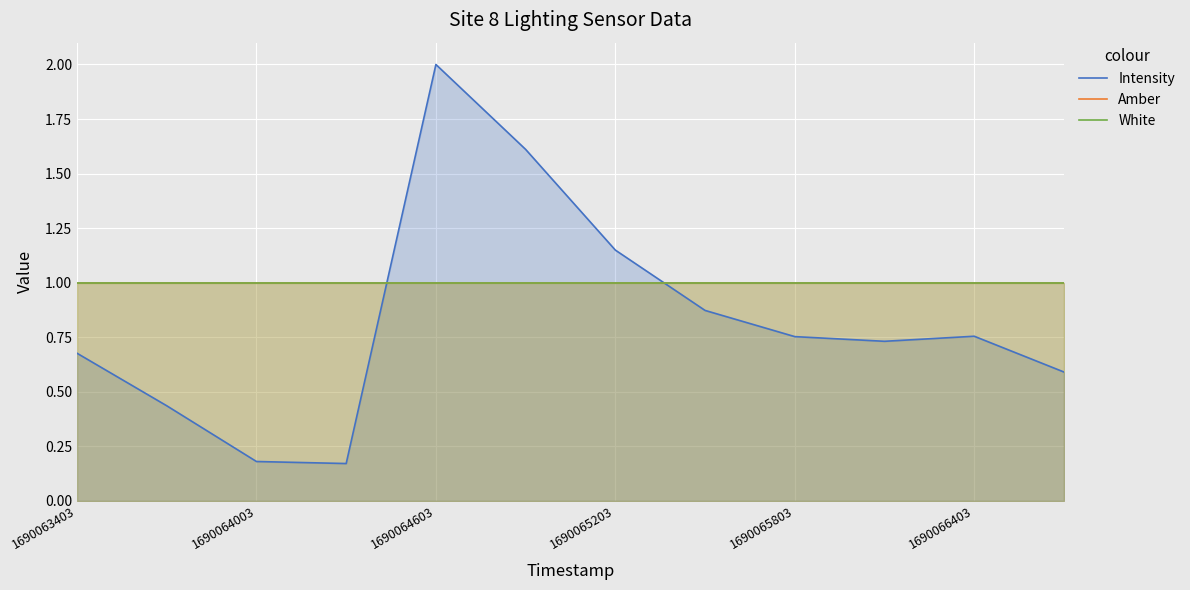

How many times do Intensity and White cross each other?

2